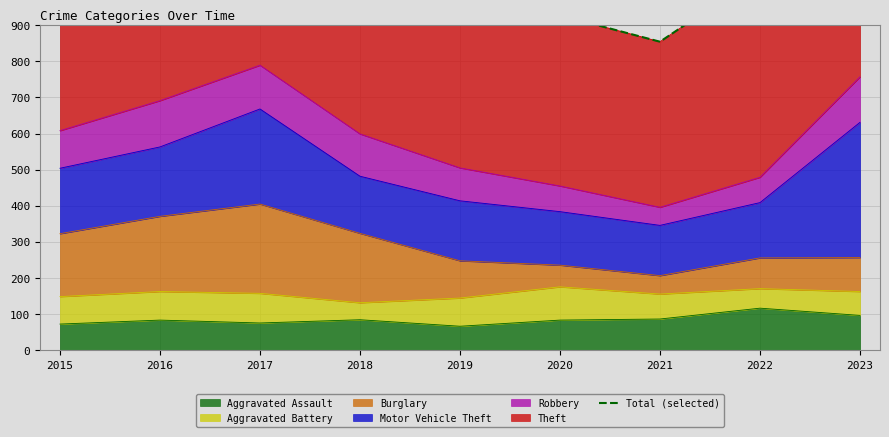

Does the chart display data point markers on the line(s)?

No